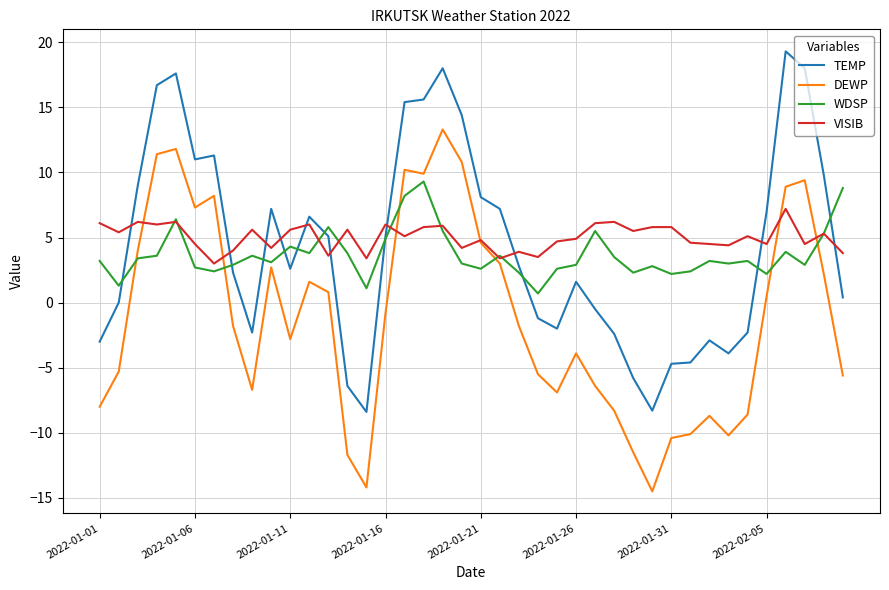

True or false: TEMP and DEWP cross at least once.

False